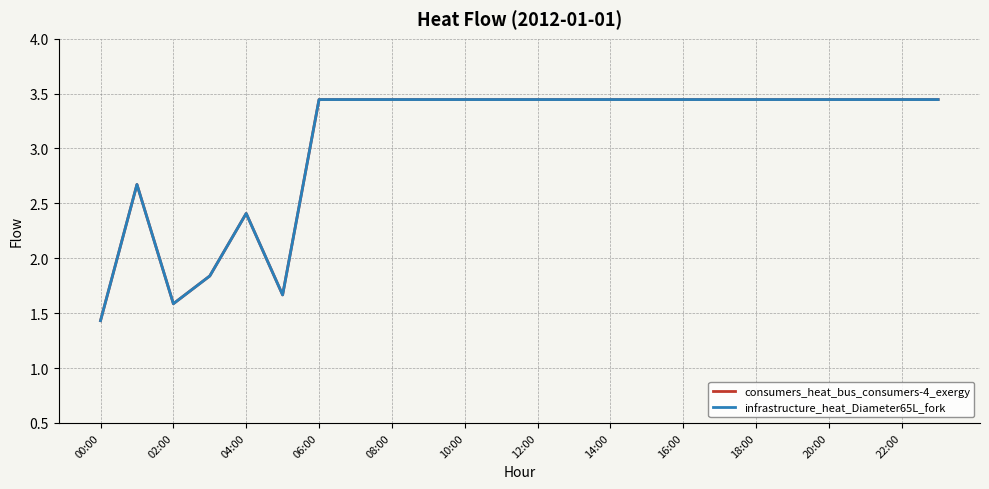

Does the chart have visible grid lines?

Yes